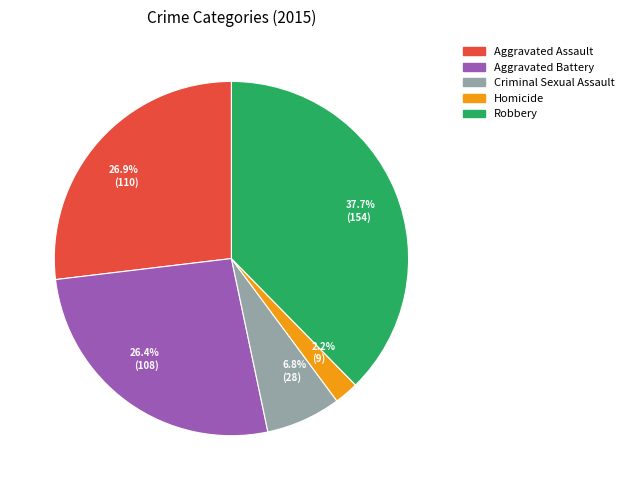

Which has a higher value, Criminal Sexual Assault or Homicide?

Criminal Sexual Assault